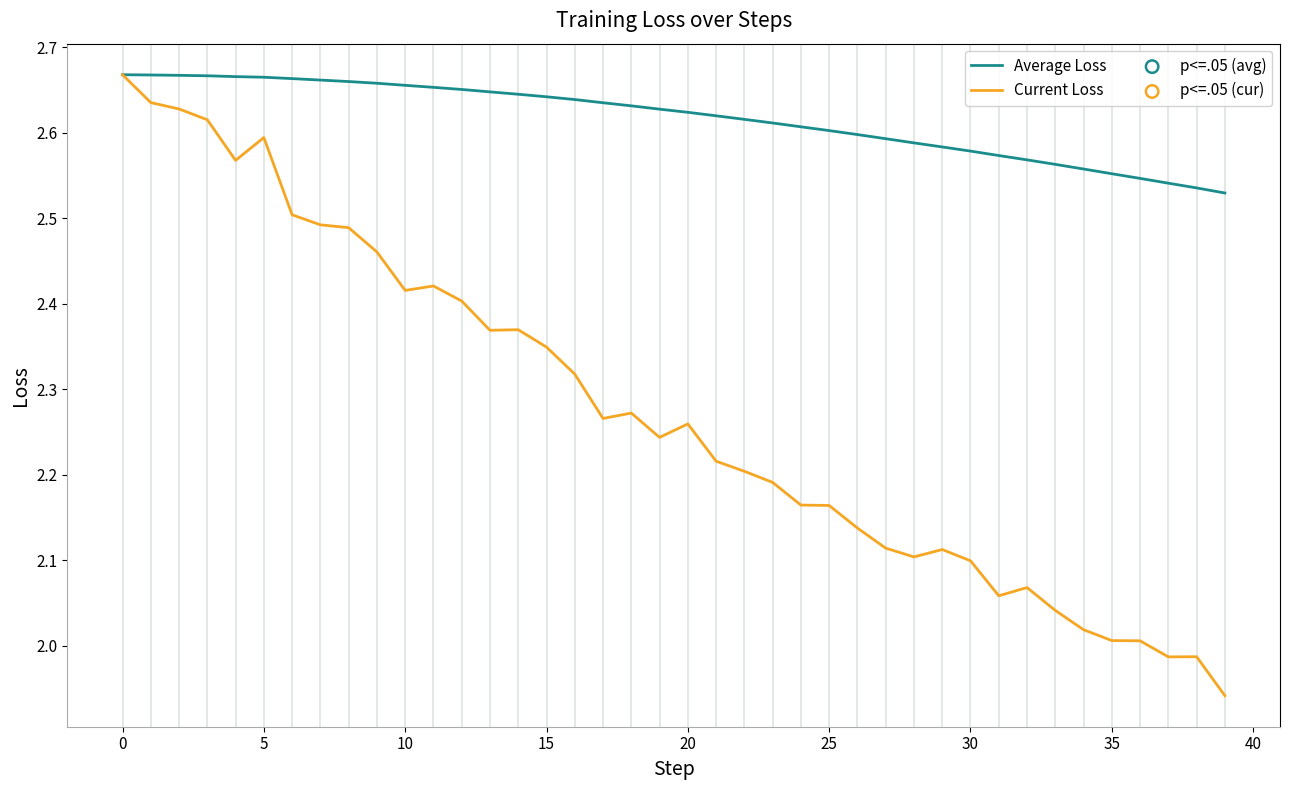

Which series has the largest total across all categories?

Average Loss